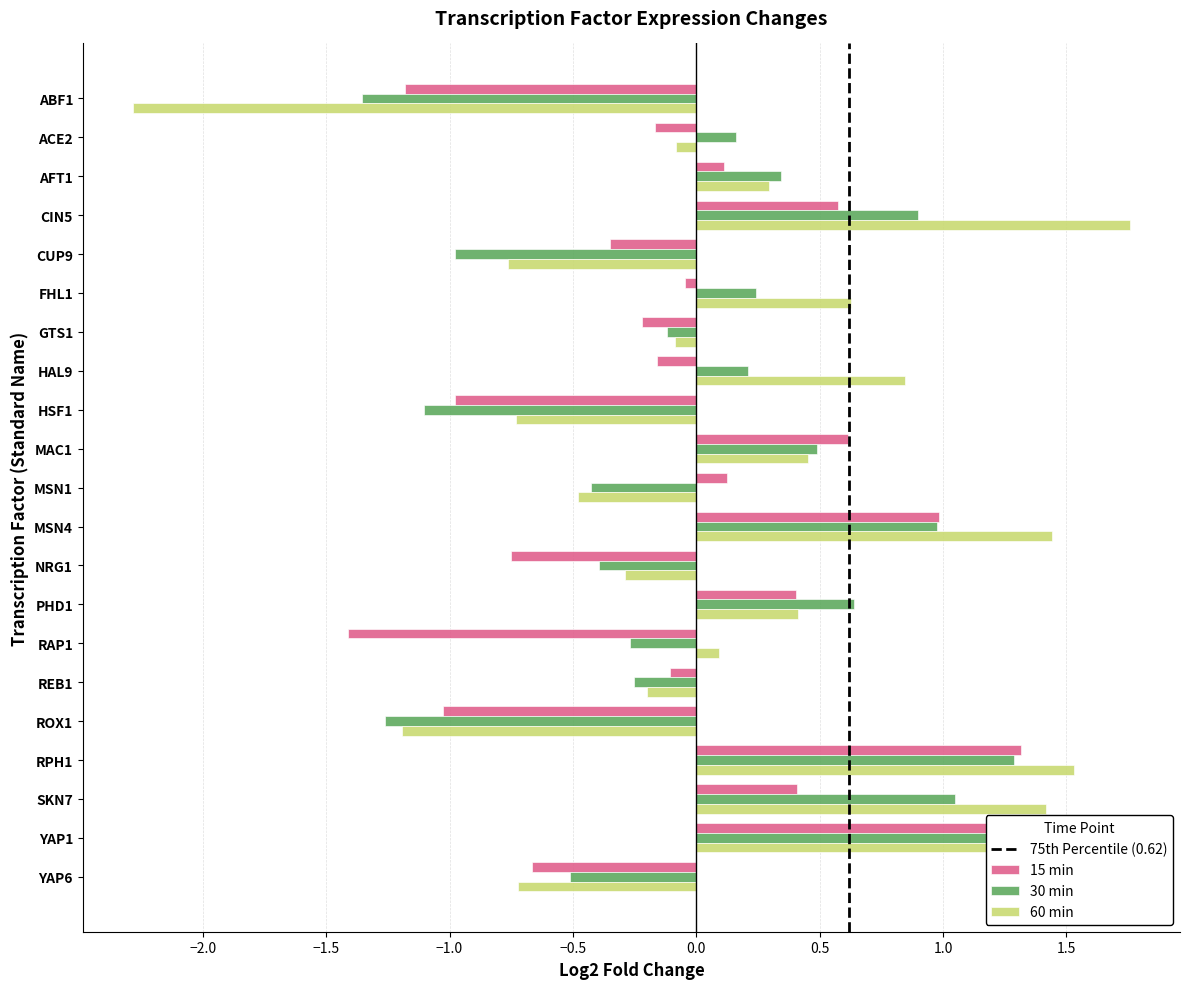

How many data points in 30 min are less than 0?

10